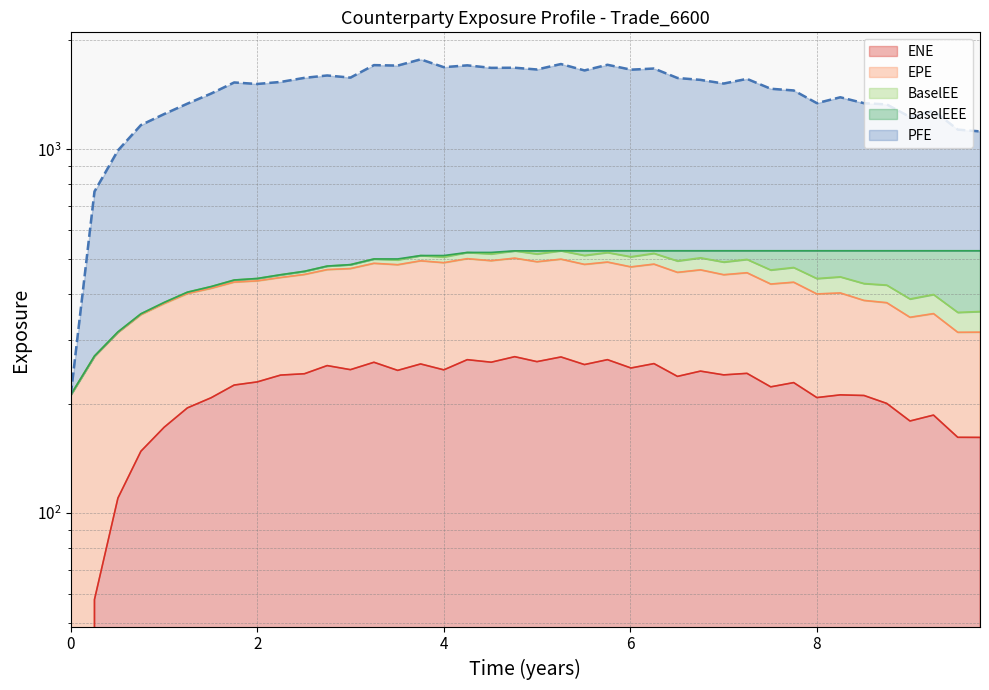

Which category has the highest value across all series?

3.75137